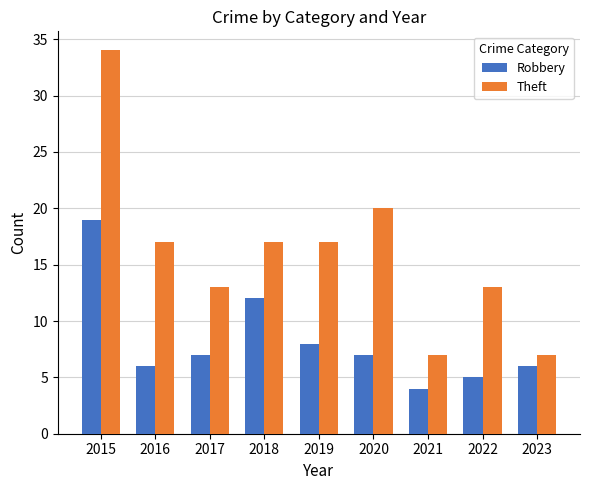

How many data points does each series have?

9